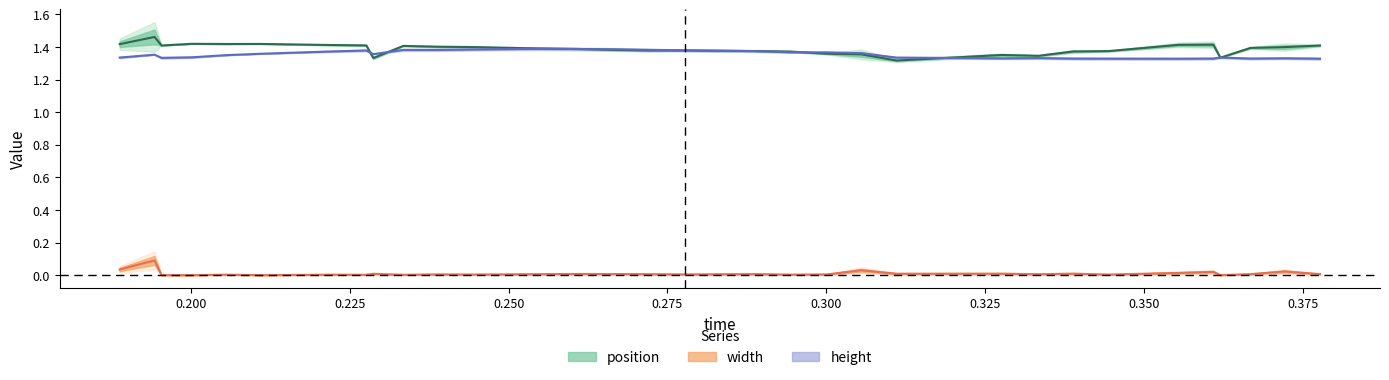

Which series has the largest total across all categories?

position